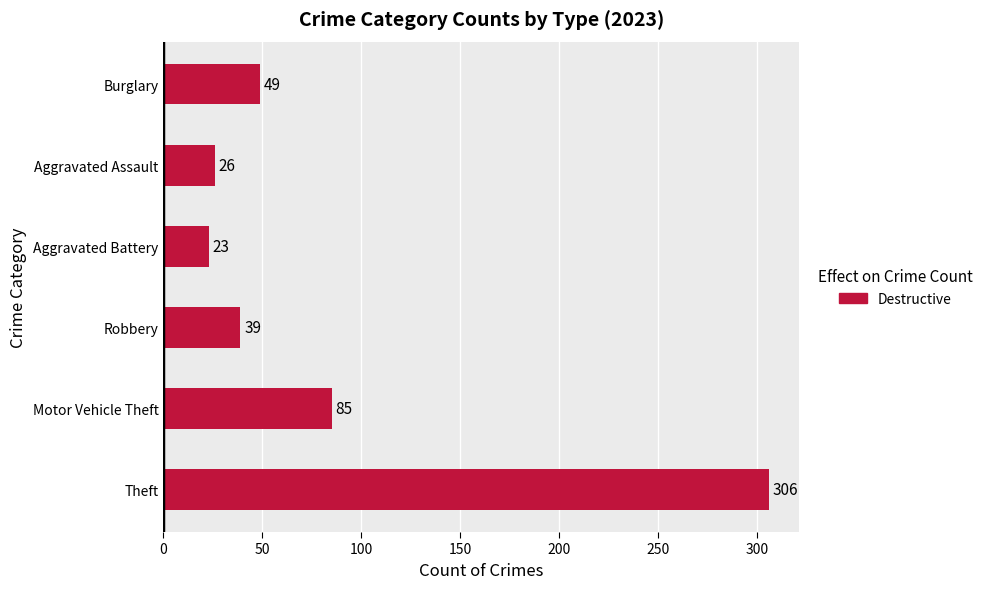

What is the sum of all values?

528